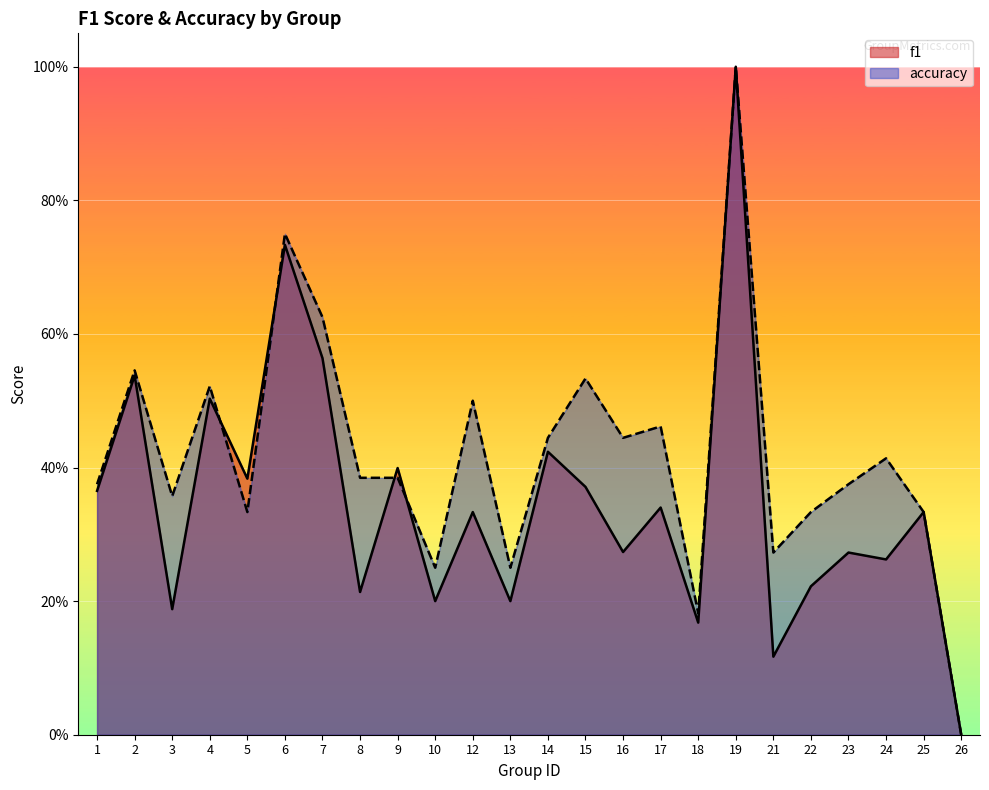

True or false: accuracy and f1 intersect in this chart.

True